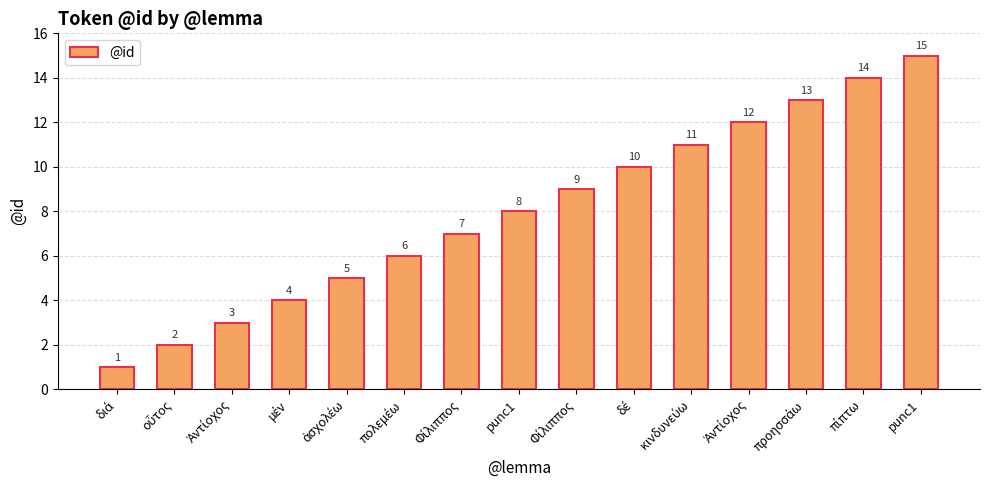

Rank the categories by value from highest to lowest.

punc1, πίπτω, προησσάω, Ἀντίοχος, κινδυνεύω, δέ, Φίλιππος, punc1, Φίλιππος, πολεμέω, ἀσχολέω, μέν, Ἀντίοχος, οὗτος, διά